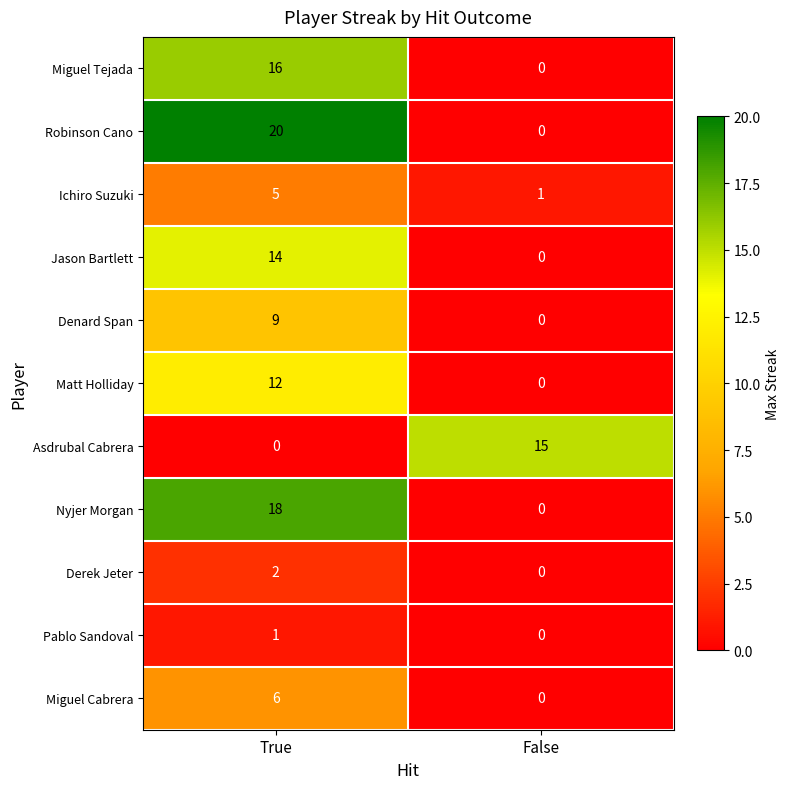

What is the spread (max minus min) of values at False?

15